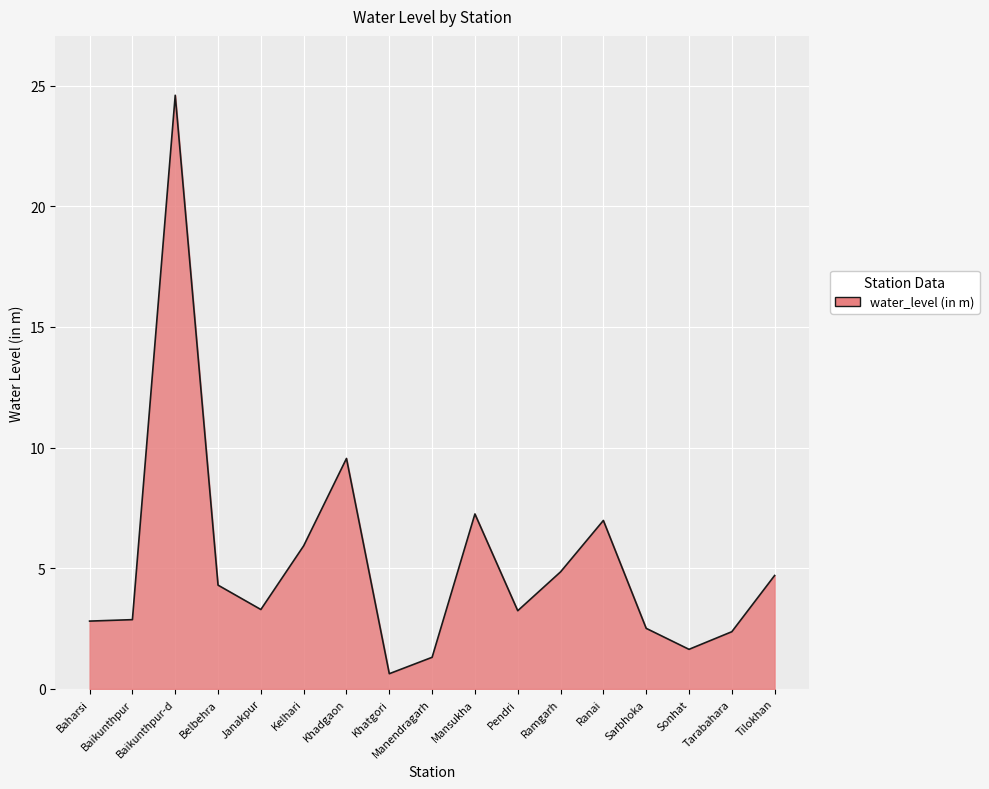

The chart shows a value of 1.4 at Baikunthpur. True or false?

False